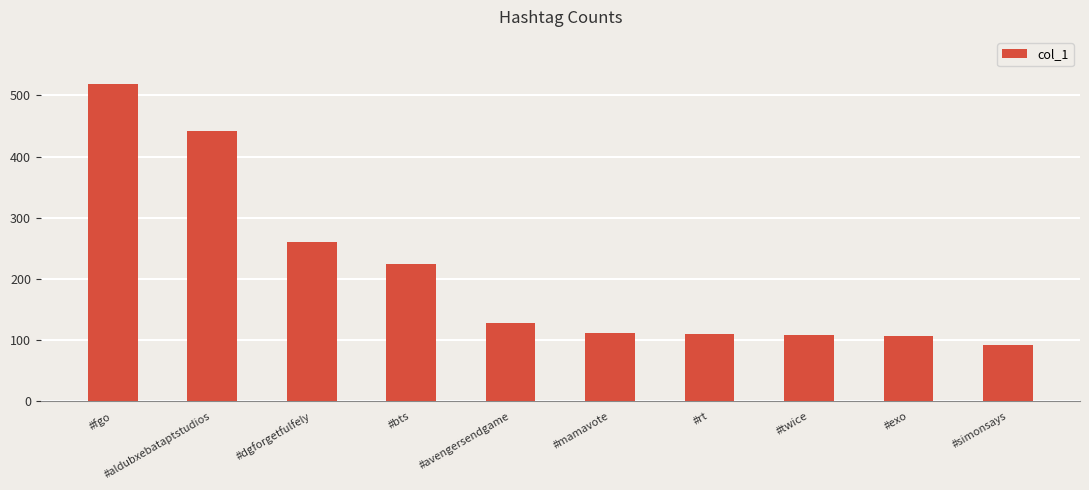

What is the approximate value at #exo, to the nearest 50?

100